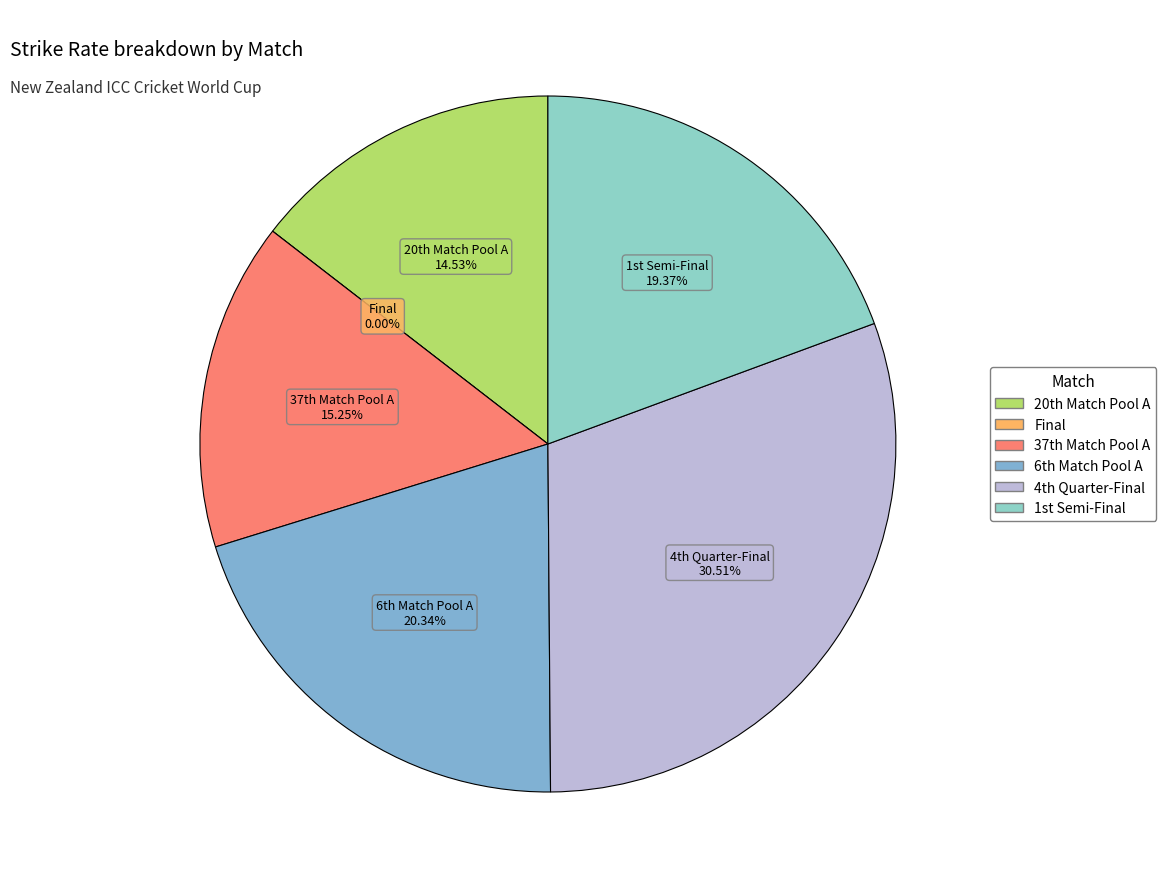

Count the number of slices in the pie.

6